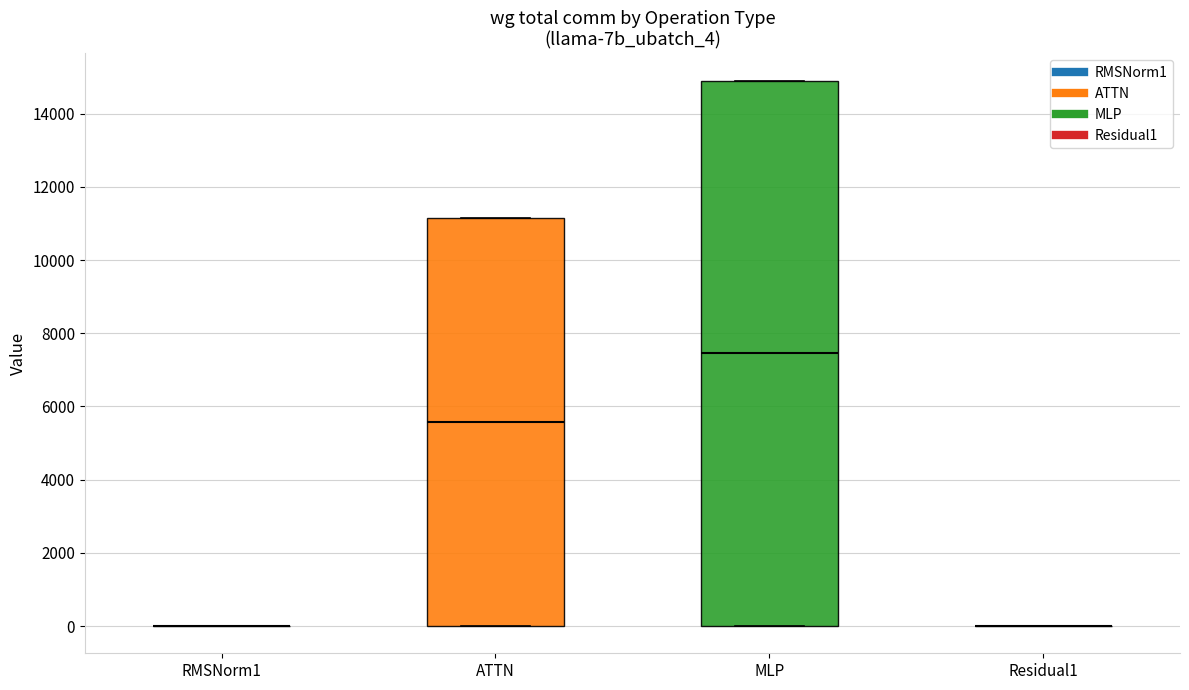

Comparing the boxes themselves (not the whiskers), which one is the tallest?

MLP